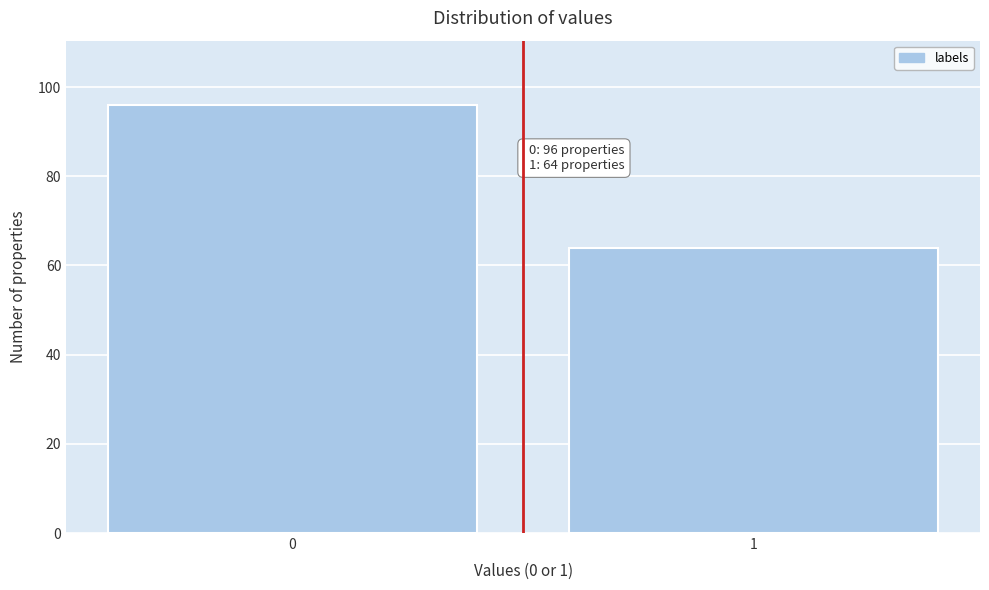

Reading right to left, what are all the values shown in this chart?

64	96